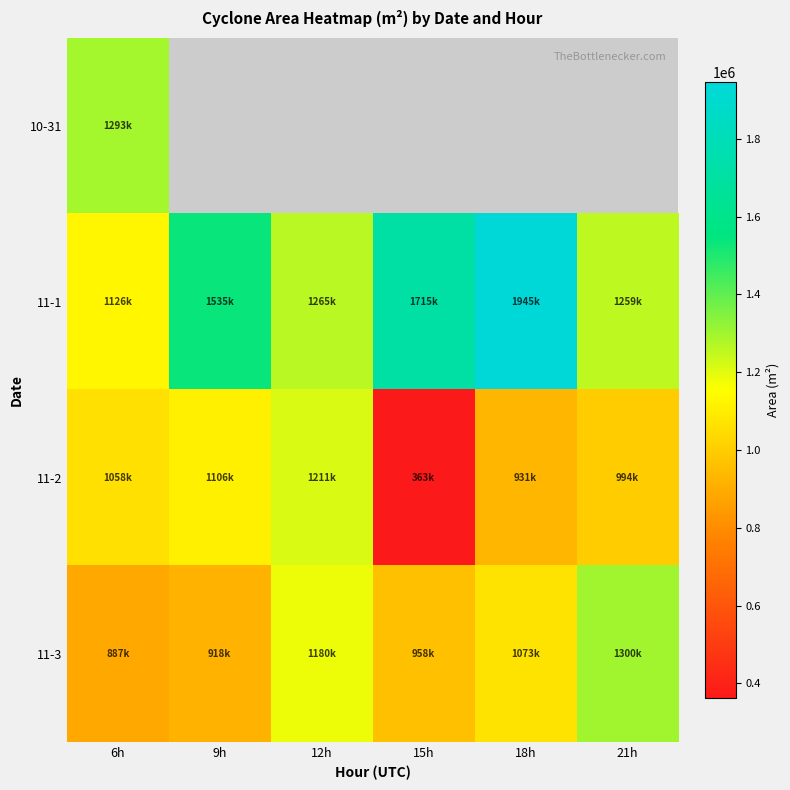

List the labels in order of 11-1 value, largest first.

18h, 15h, 9h, 12h, 21h, 6h